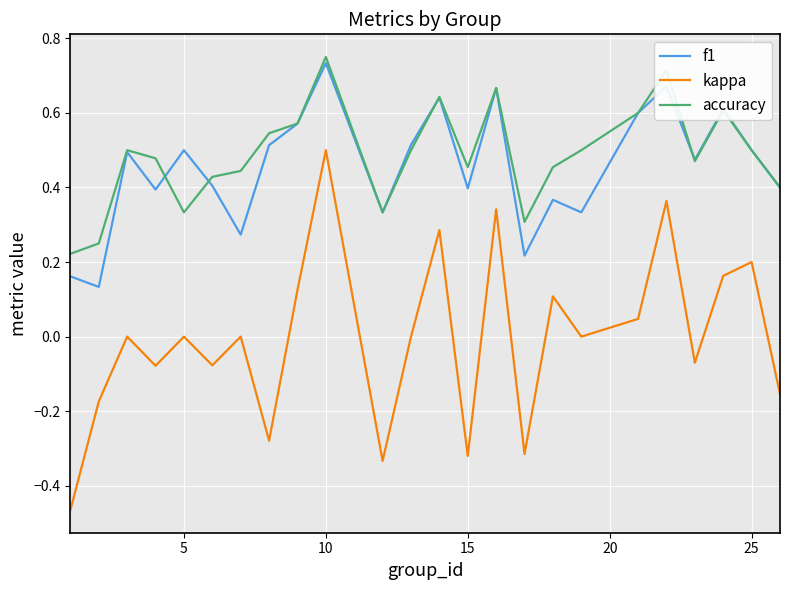

Which series has the widest spread of values?

kappa